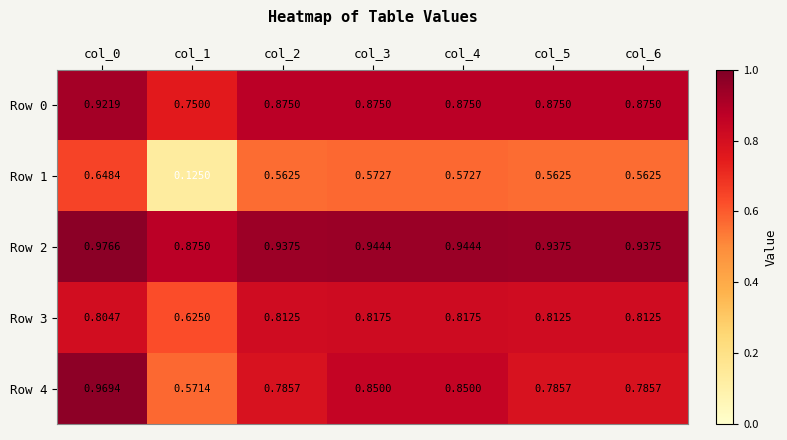

Is the value of Row 0 at col_1 greater than the value of Row 1 at col_3?

Yes